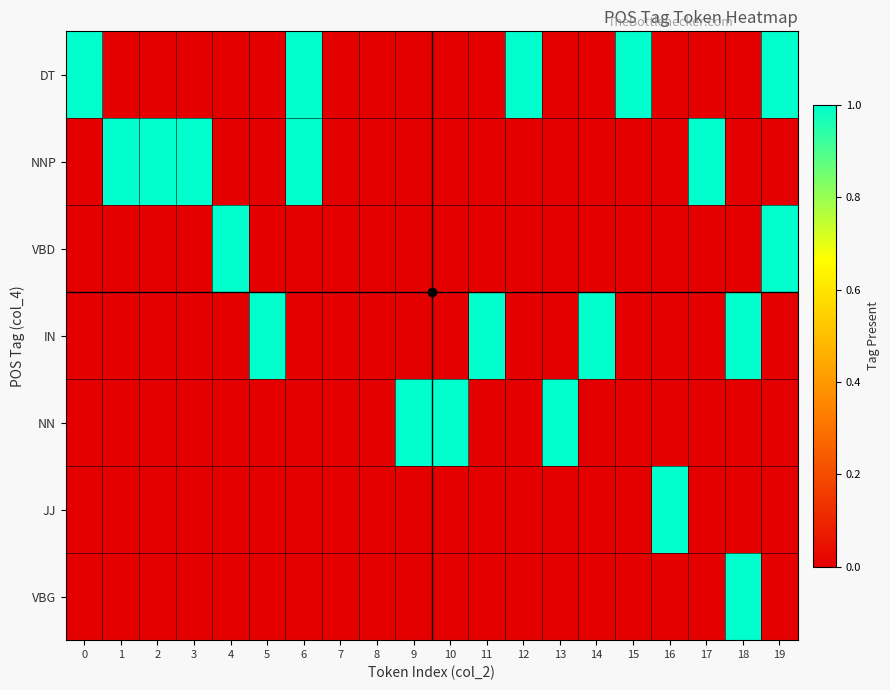

Rank the series at 13 from lowest to highest value.

DT, NNP, VBD, IN, JJ, VBG, NN